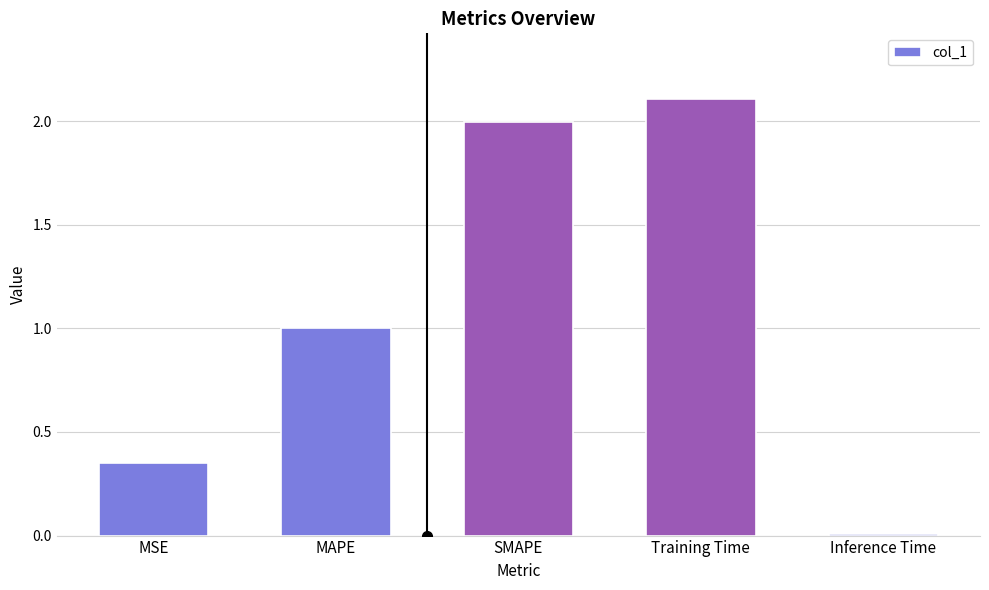

Is it true that the value at SMAPE is 2.0?

True